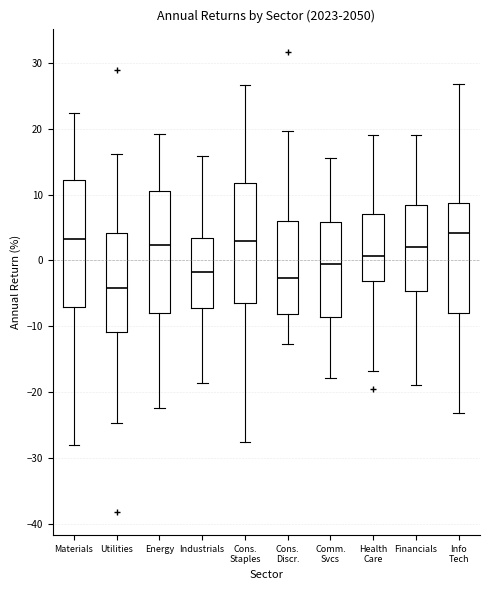

Which box has the lowest median line?

Utilities